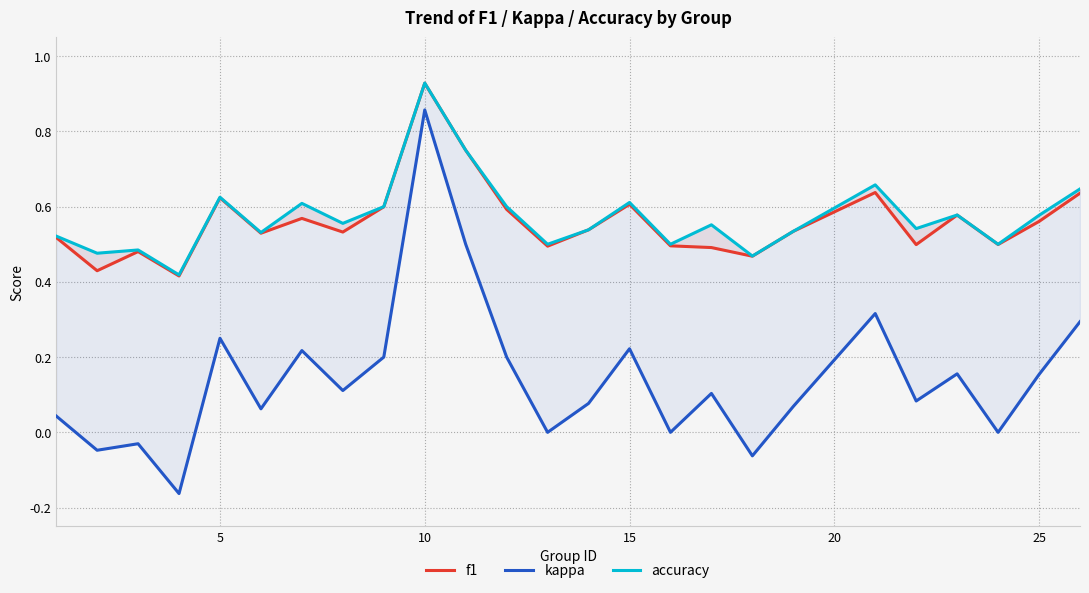

How many f1 values are between 0 and 1?

25